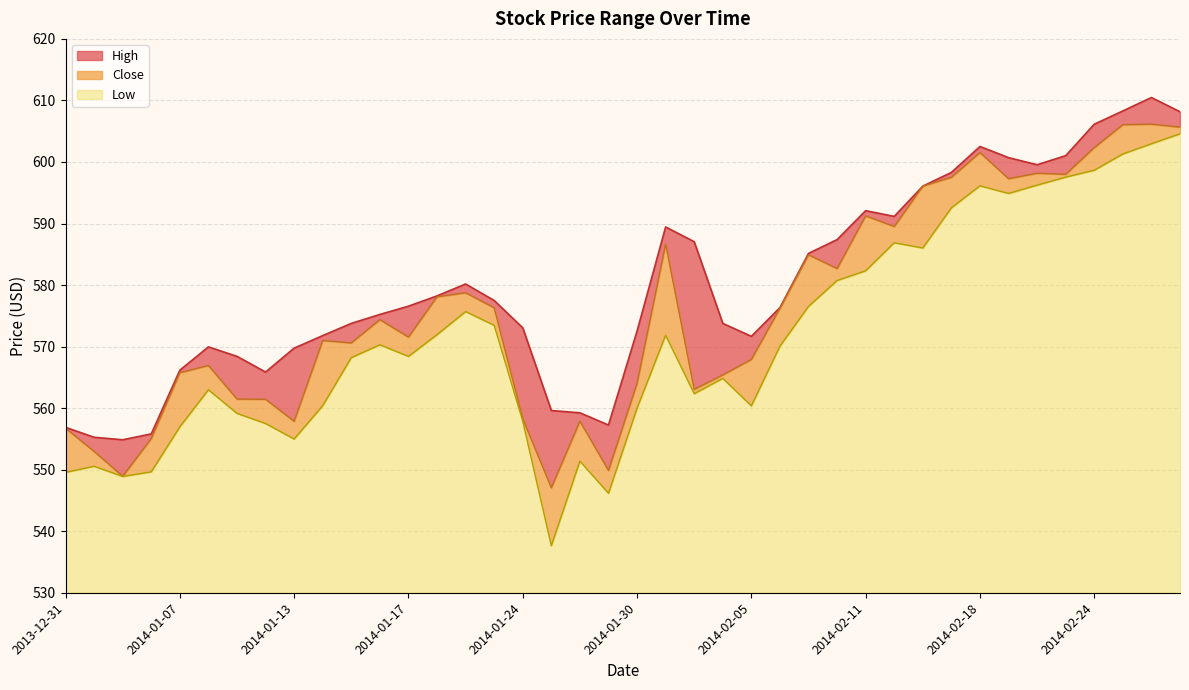

What is the value of the Close point at the 9th from the left?

557.9